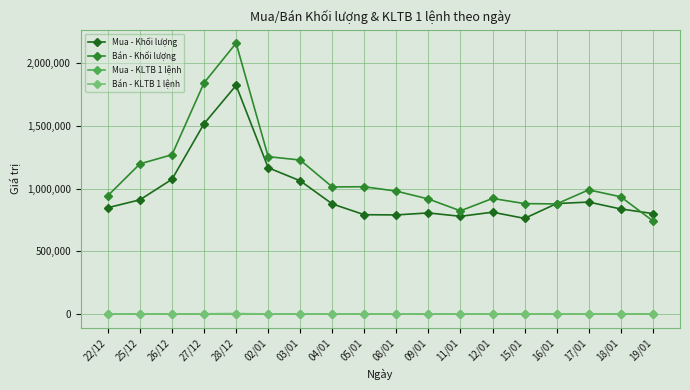

The value of Mua - Khối lượng at 15/01 is 763000.0. True or false?

True